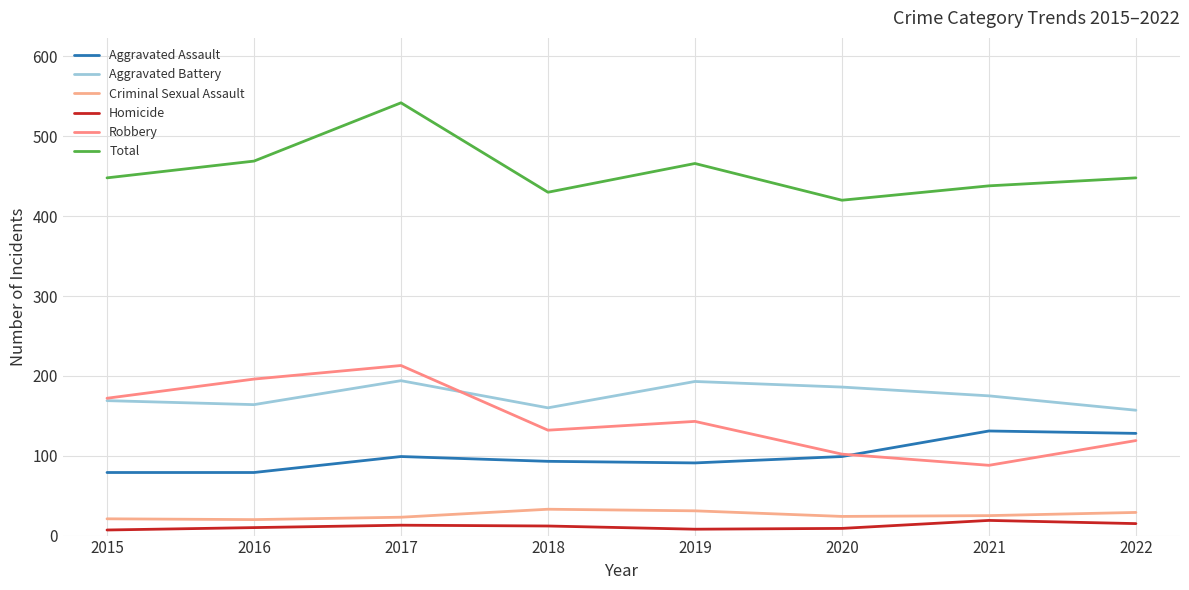

True or false: Robbery and Homicide cross at least once.

False